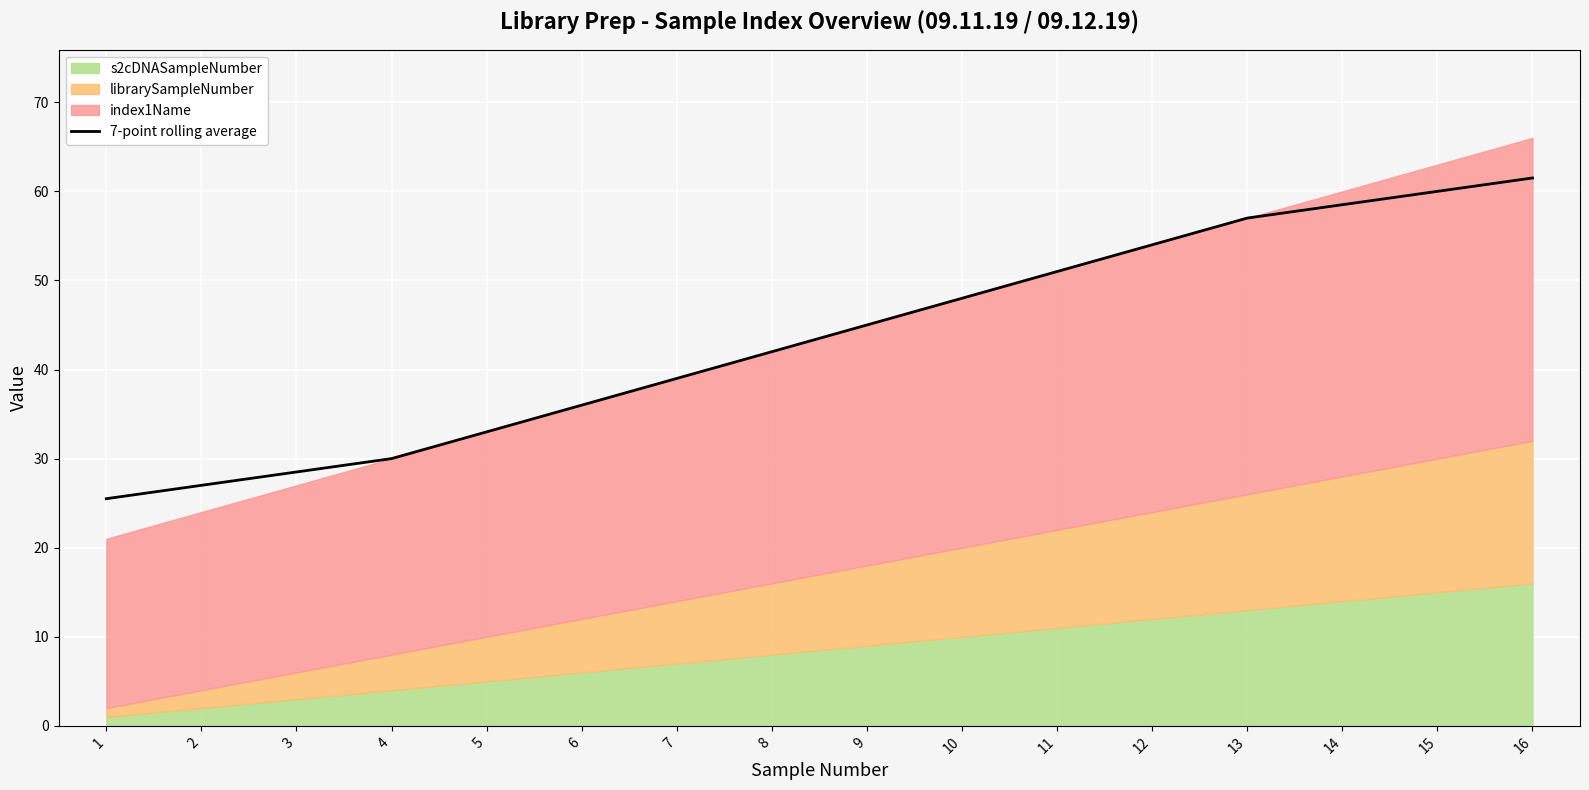

What is the difference between the maximum and minimum values?

36.0